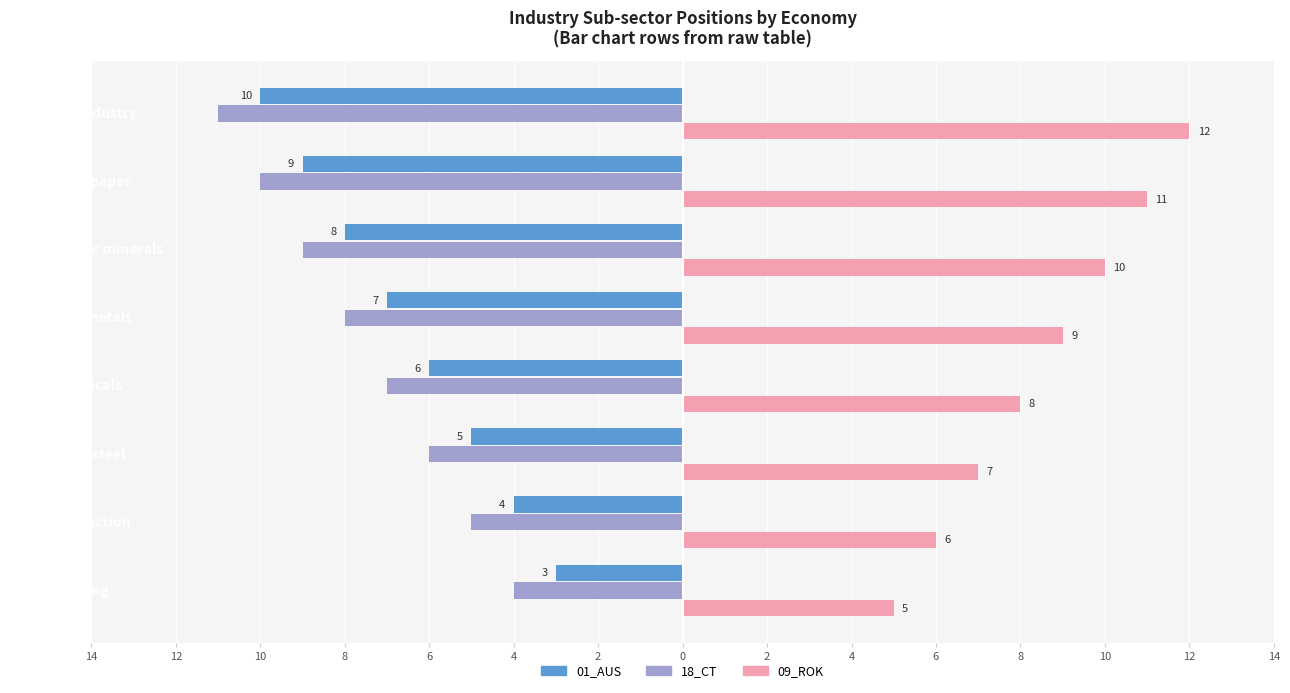

What is the value of the 18_CT bar at the 3rd from the left?

-6